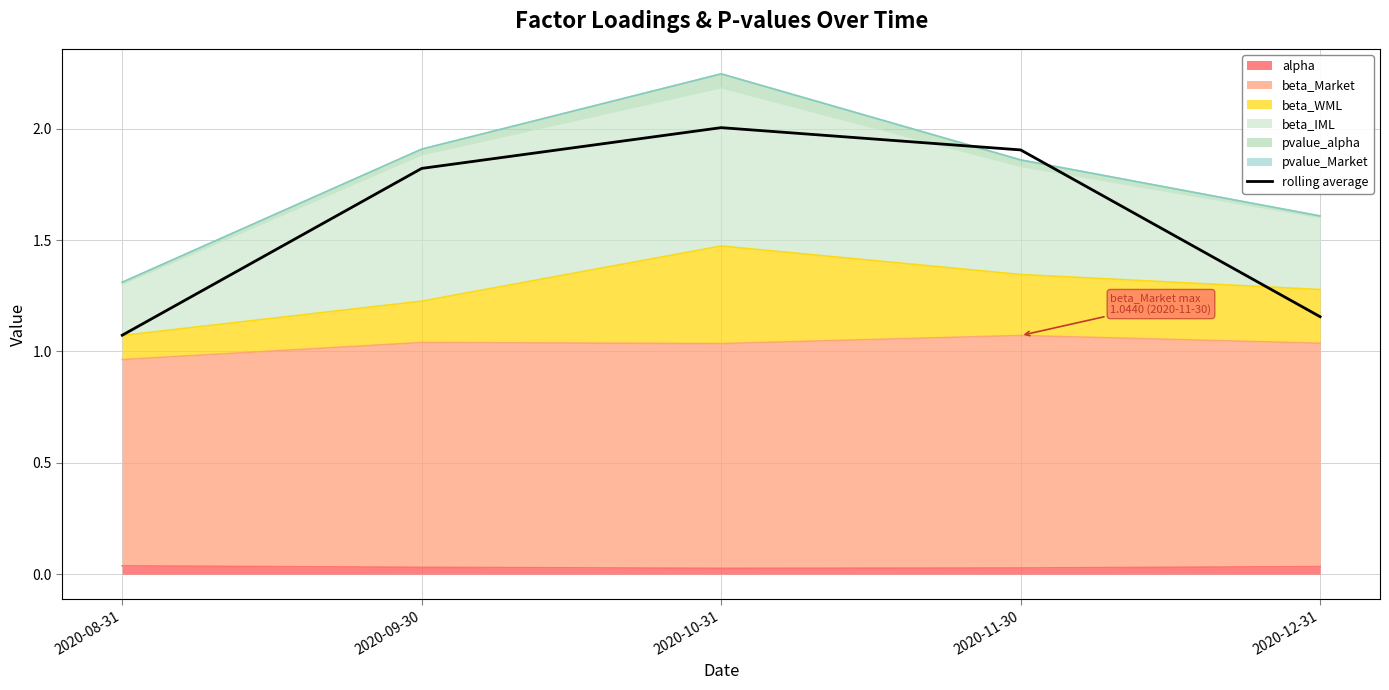

What is the value of the 4th point from the left?

1.9